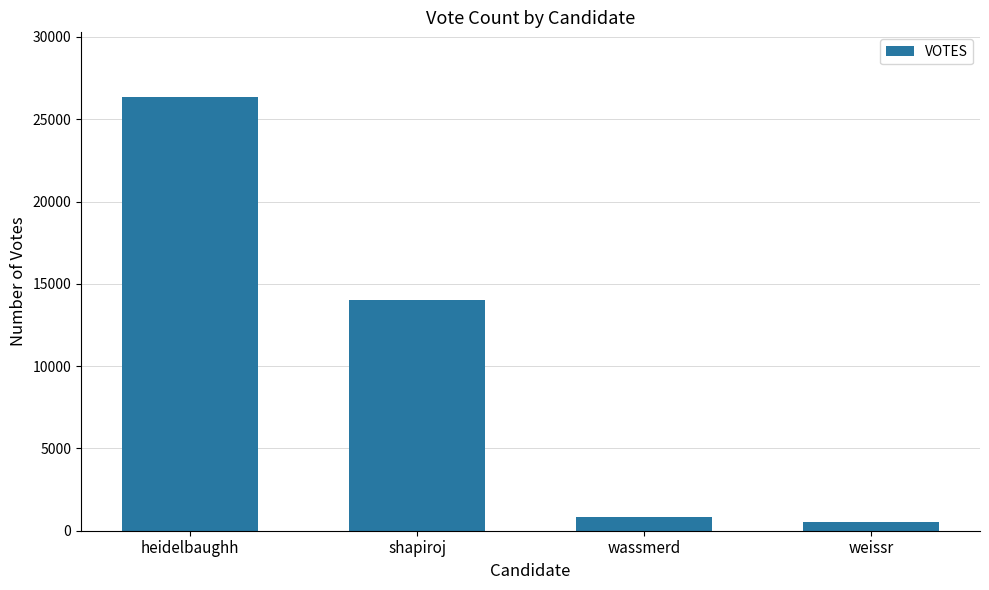

What is the label of the 4th bar from the left?

weissr